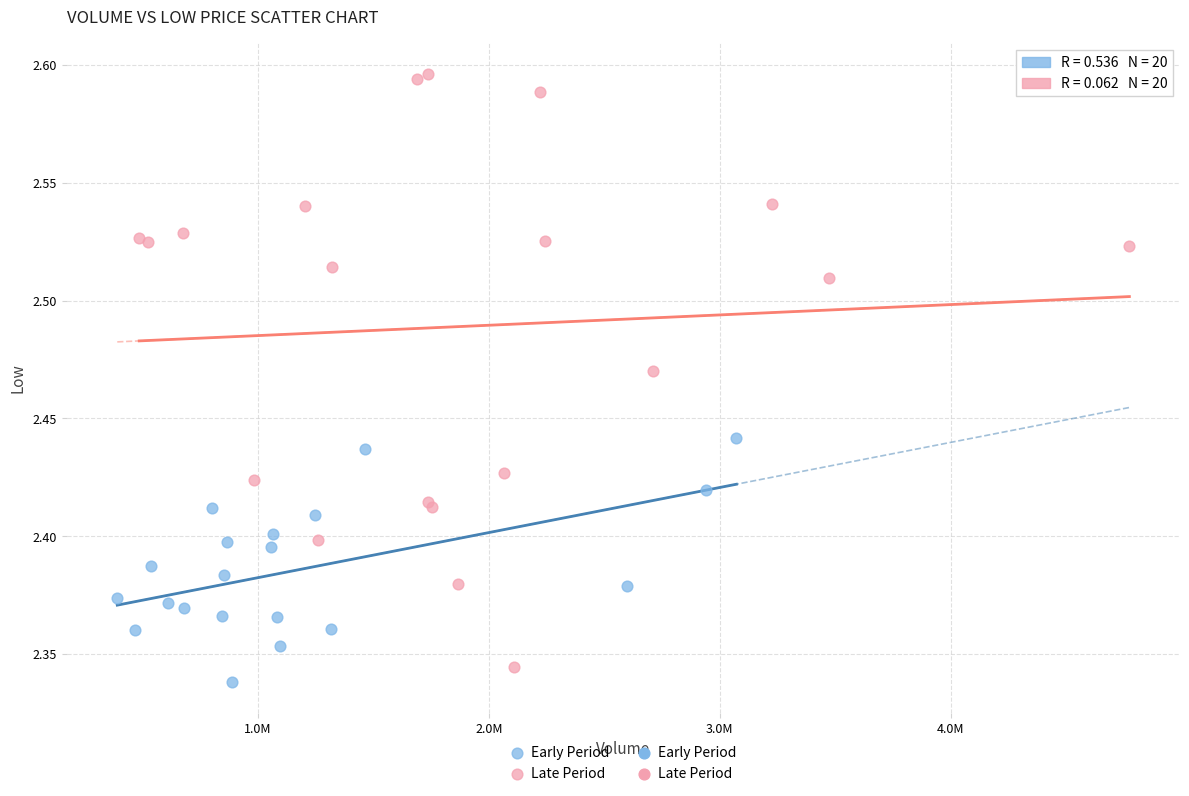

Which series contains the highest Y value?

Late Period